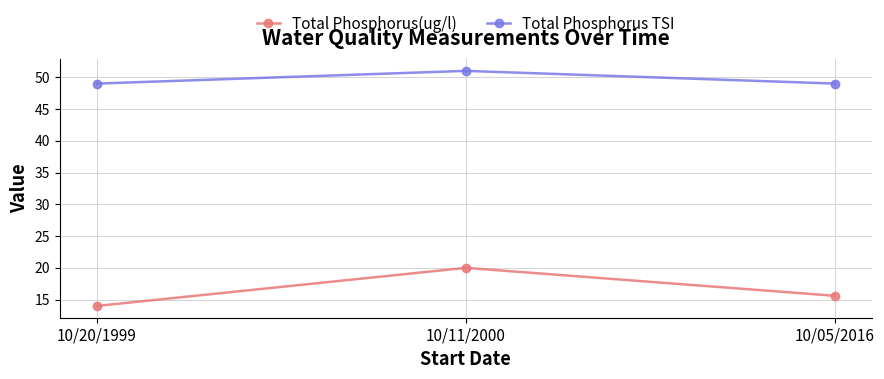

What is the label of the 3rd point from the left?

10/05/2016